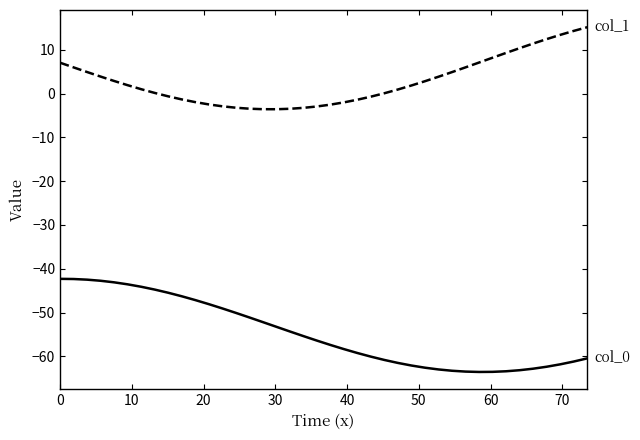

Count the number of categories in the chart.

40